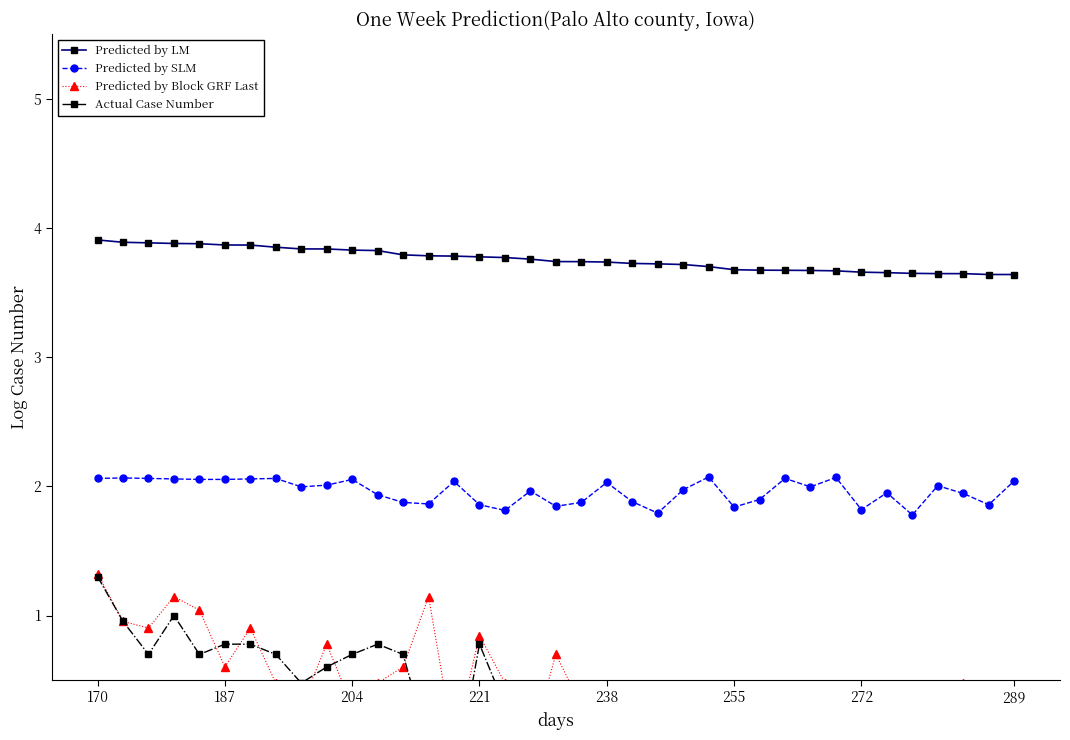

The Predicted by LM series shows 3.7 at 238. True or false?

True